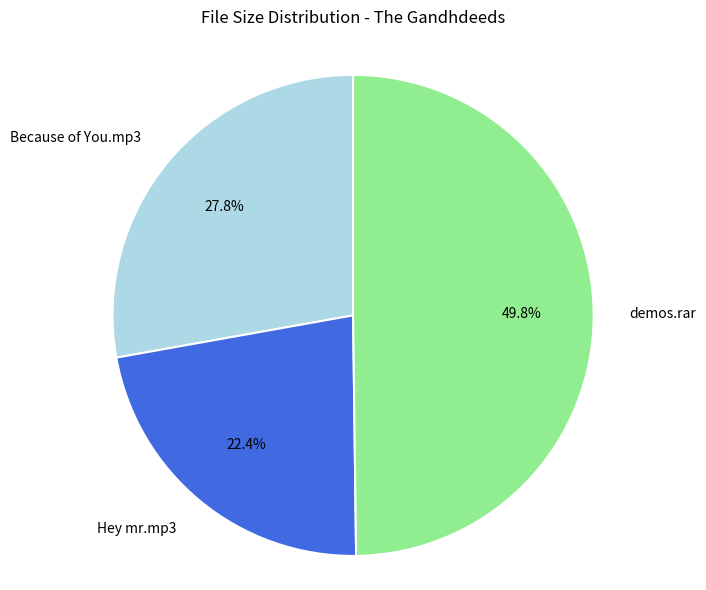

To the nearest percent, what percentage of the pie is demos.rar?

50%